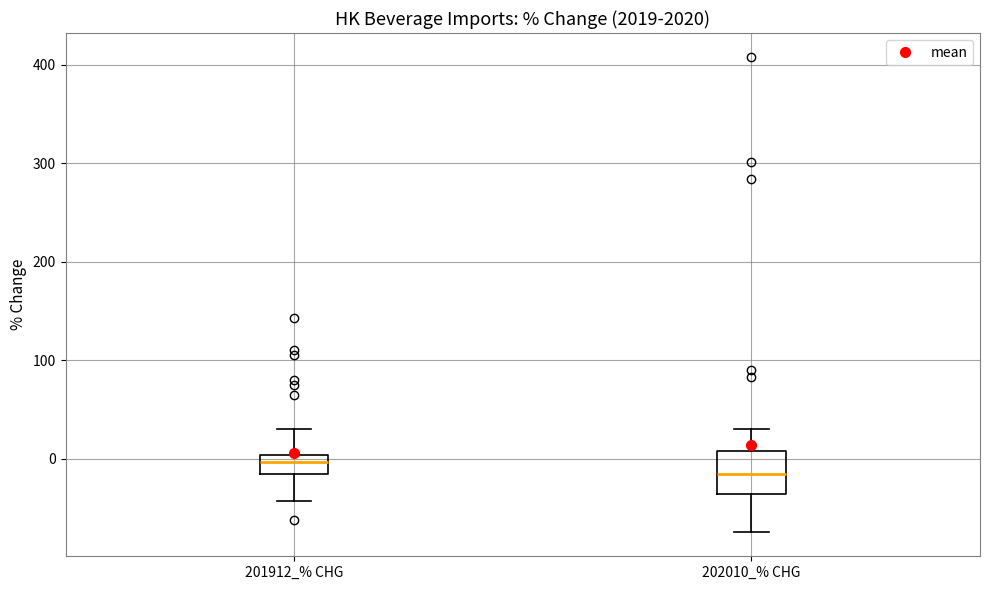

Which box's median line is the lowest?

202010_% CHG